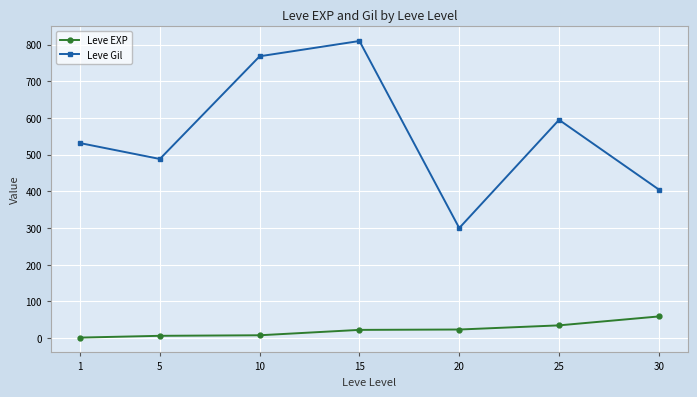

The value of Leve Gil at 20 is 151.8. True or false?

False